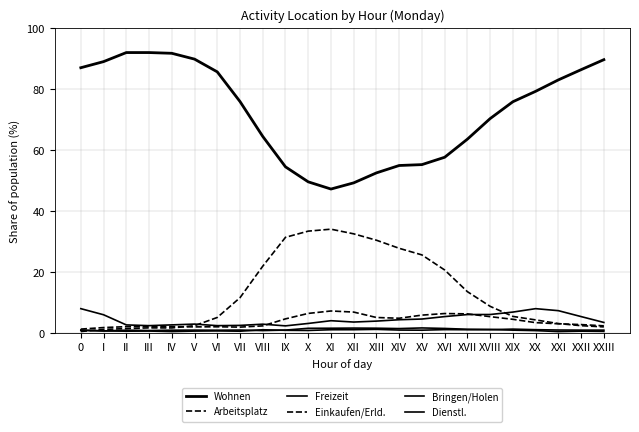

At which category is the sum across all series the highest?

II